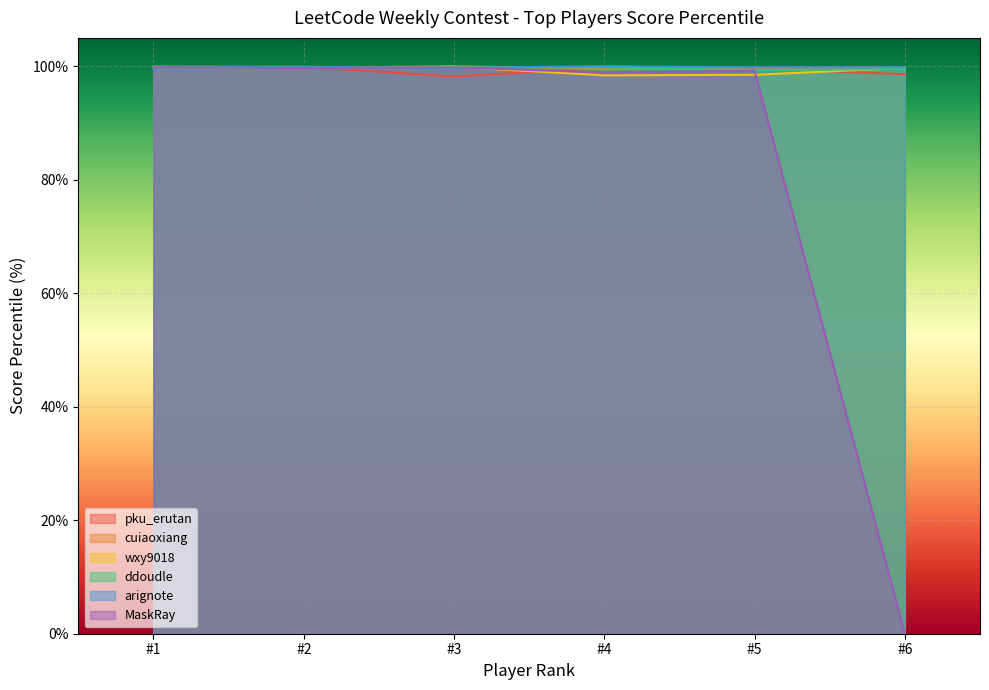

The wxy9018 series shows 48.8 at #5. True or false?

False